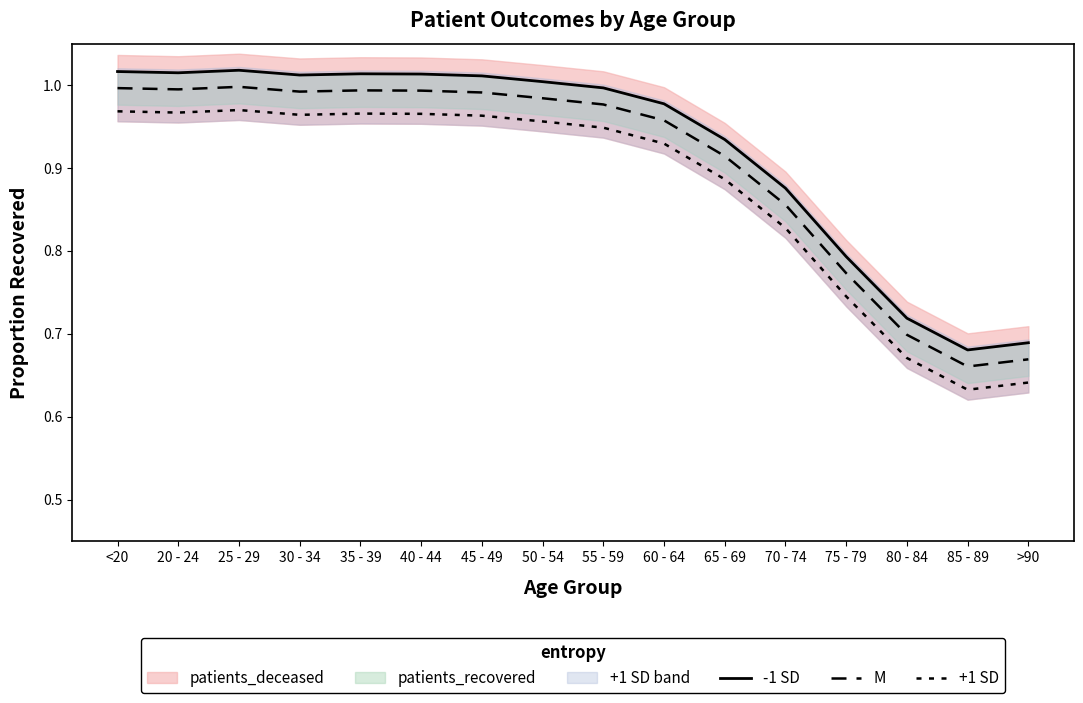

How many lines are shown in the chart?

3